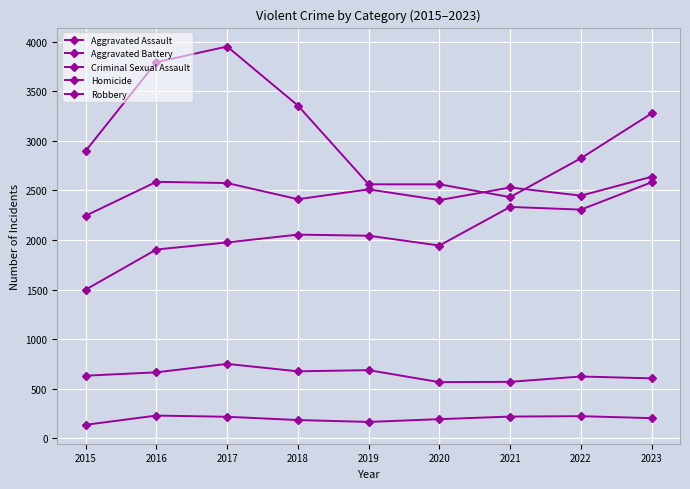

True or false: Robbery and Aggravated Battery intersect in this chart.

True